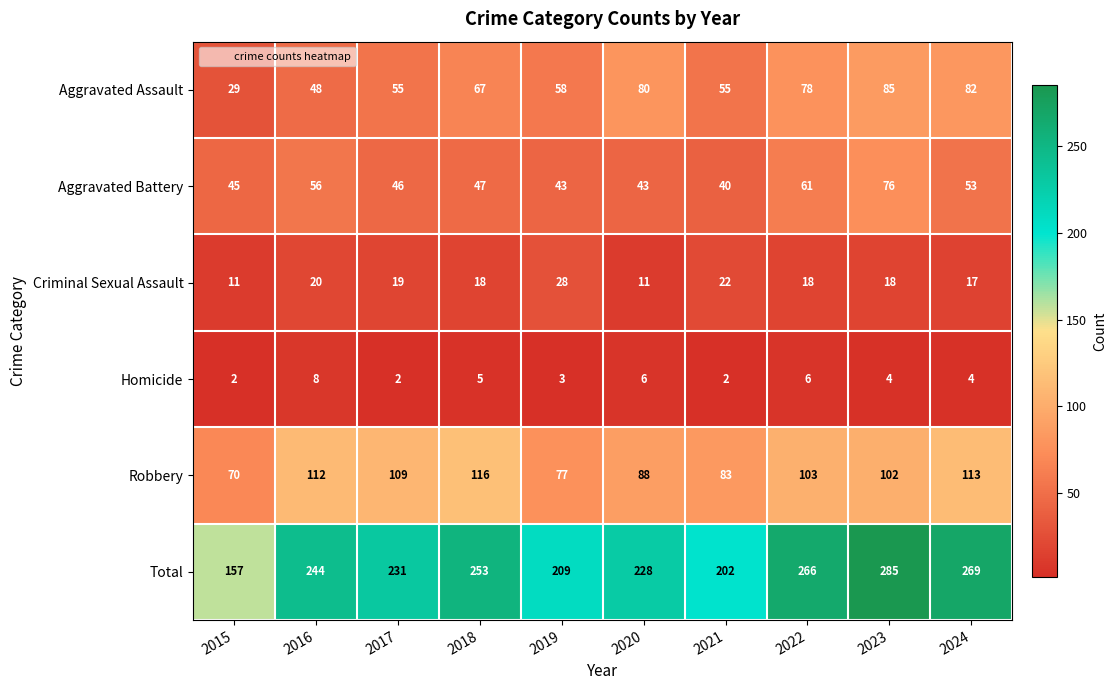

What is the greatest value displayed?

285